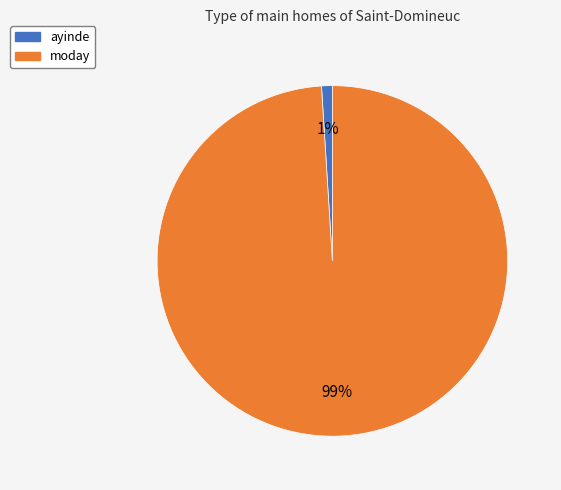

The ayinde slice represents 11% of the pie. True or false?

False